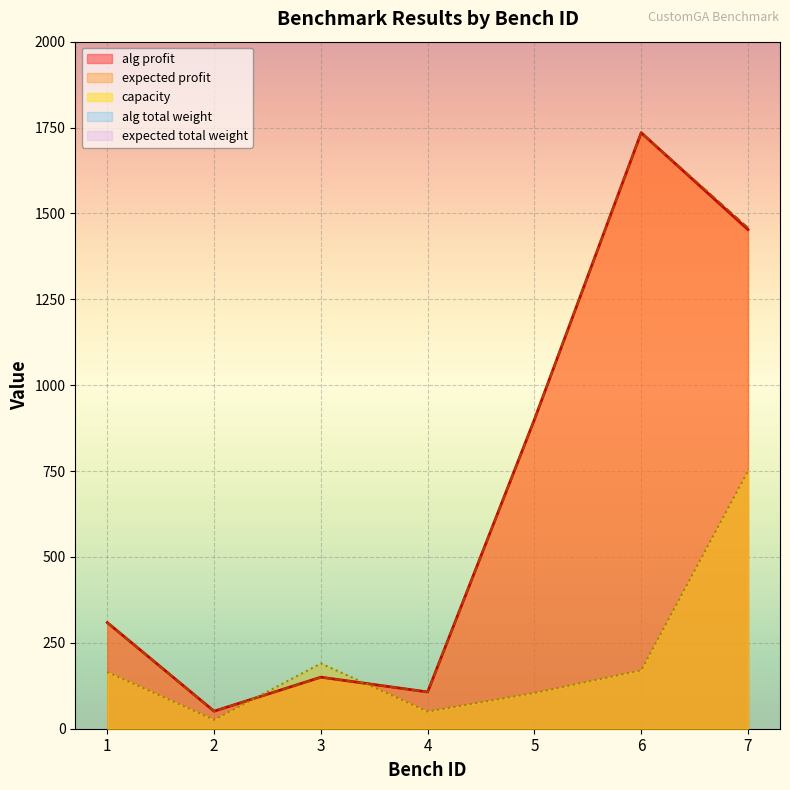

Which series has the largest range (max minus min)?

alg profit